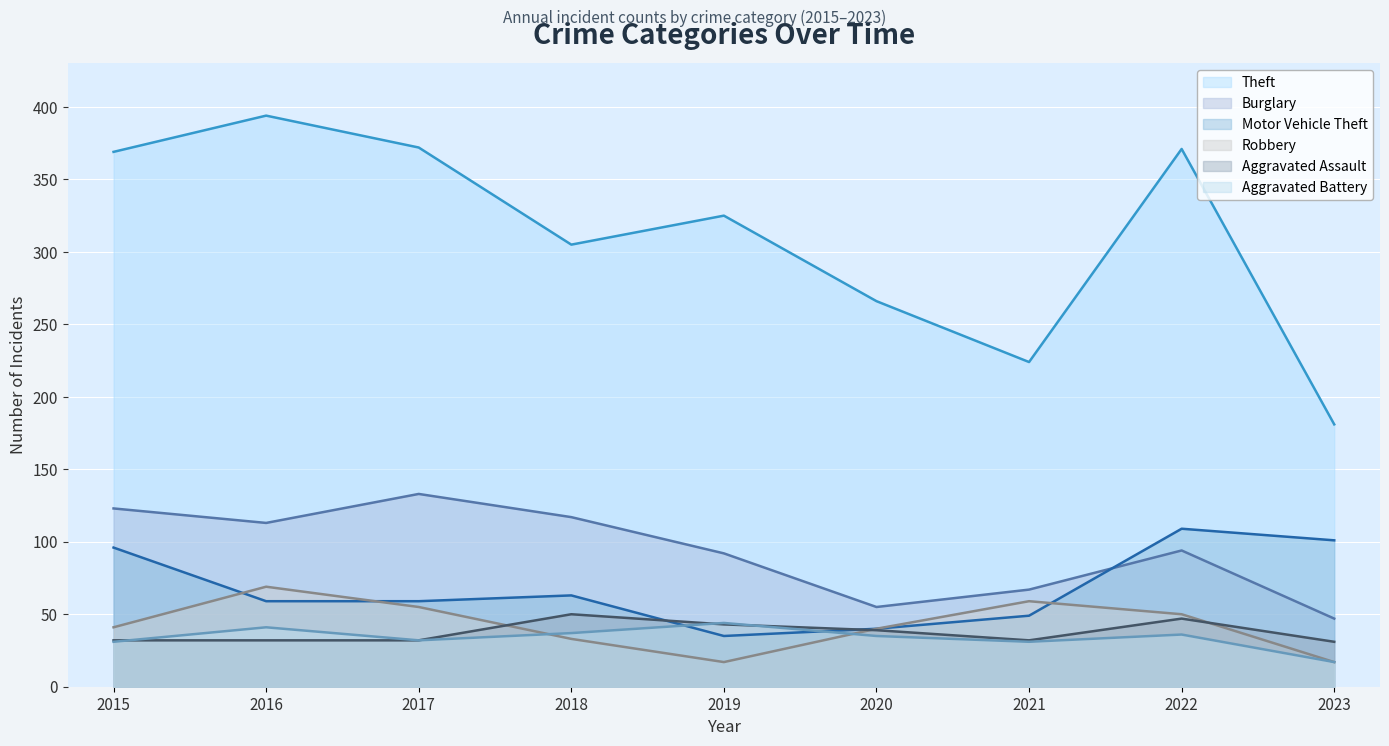

Reading right to left, what are all the values shown in this chart?

Theft: 181	371	224	266	325	305	372	394	369
Burglary: 47	94	67	55	92	117	133	113	123
Motor Vehicle Theft: 101	109	49	40	35	63	59	59	96
Robbery: 17	50	59	40	17	33	55	69	41
Aggravated Assault: 31	47	32	39	43	50	32	32	32
Aggravated Battery: 17	36	31	35	44	37	32	41	31